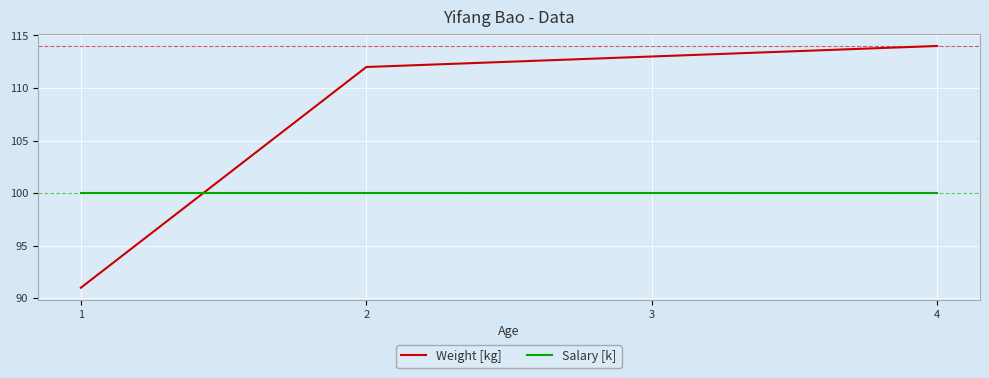

The value of Weight [kg] at 3 is 164. True or false?

False